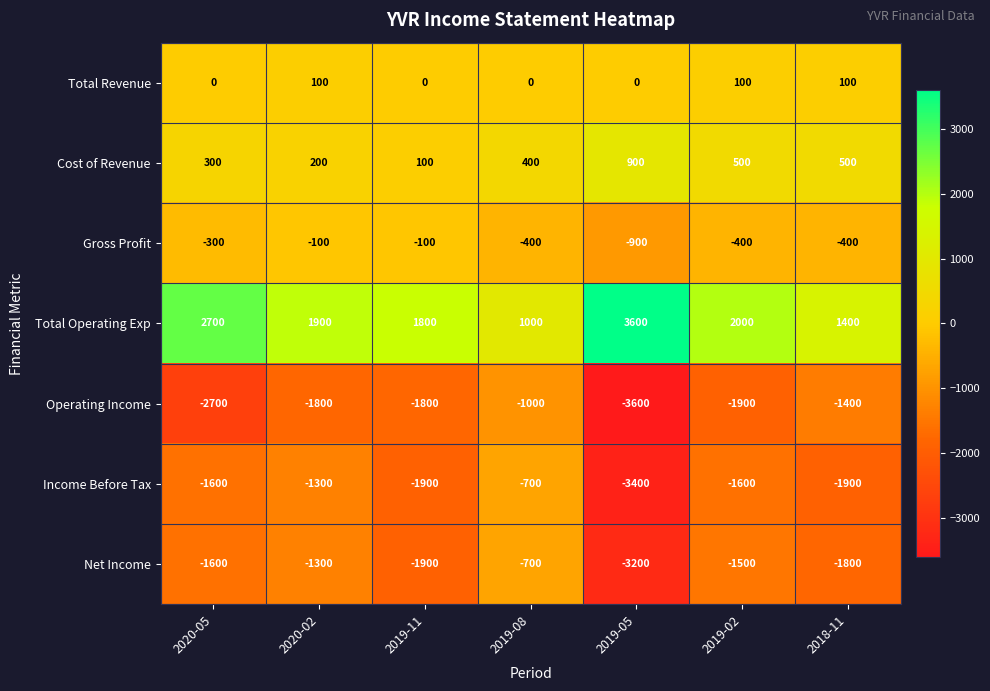

At 2018-11, list the series in order from largest to smallest.

Total Operating Exp, Cost of Revenue, Total Revenue, Gross Profit, Operating Income, Net Income, Income Before Tax